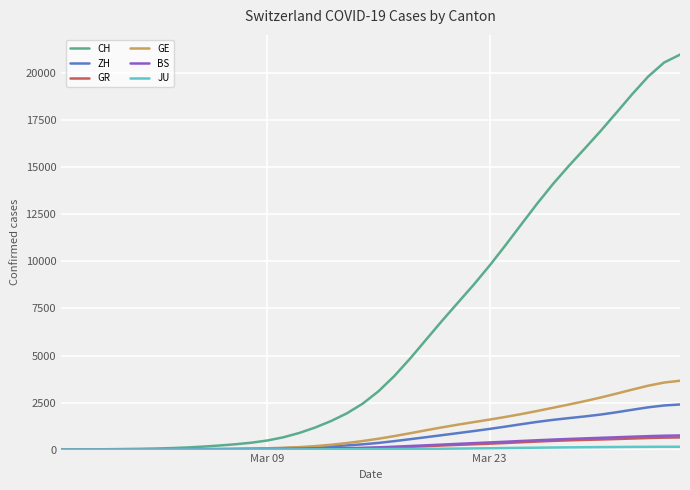

How many lines are shown in the chart?

6